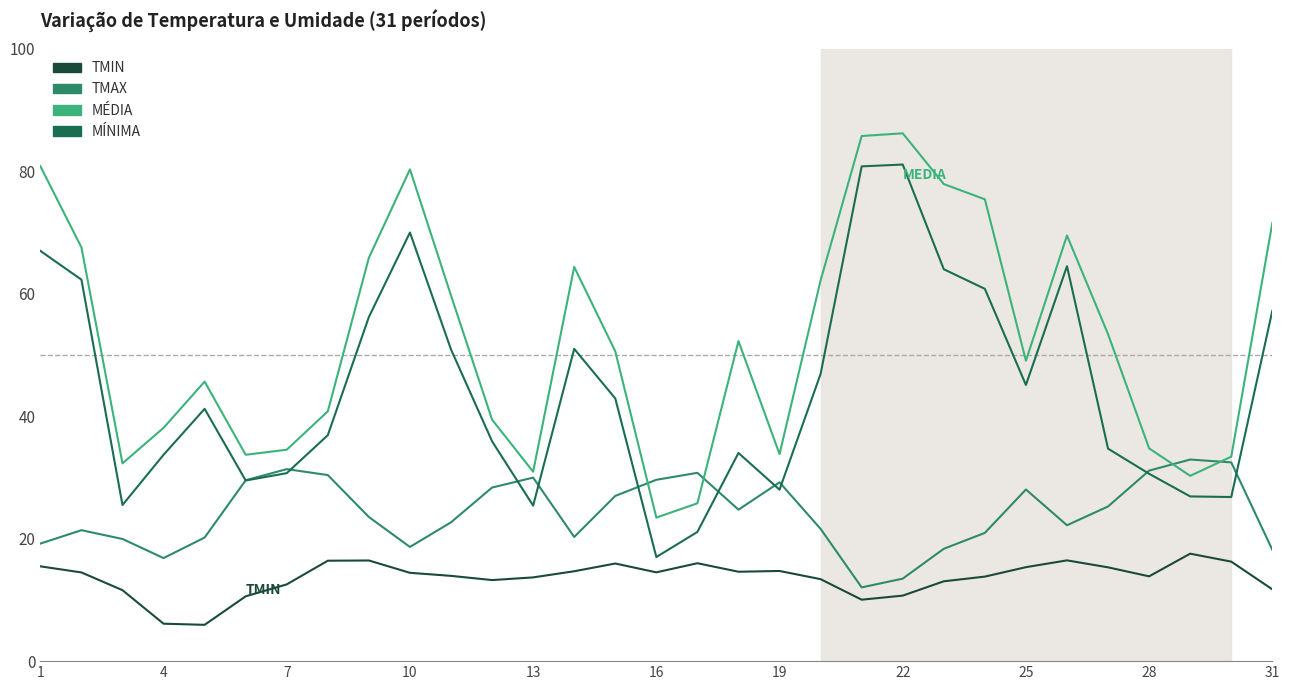

What is the maximum value shown in the chart?

86.2